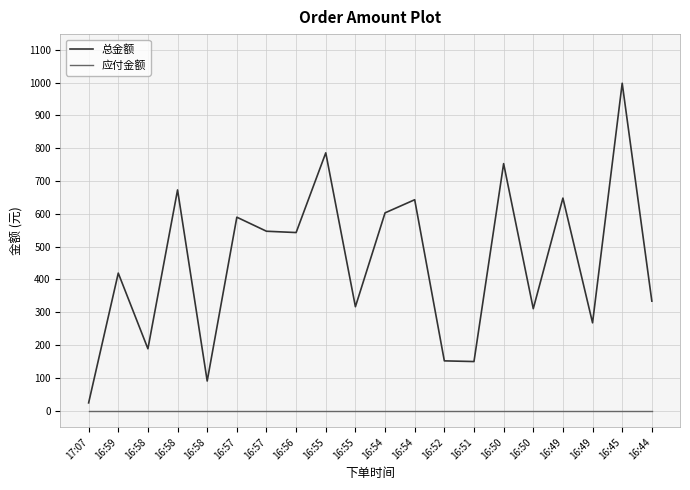

How many lines are shown in the chart?

2